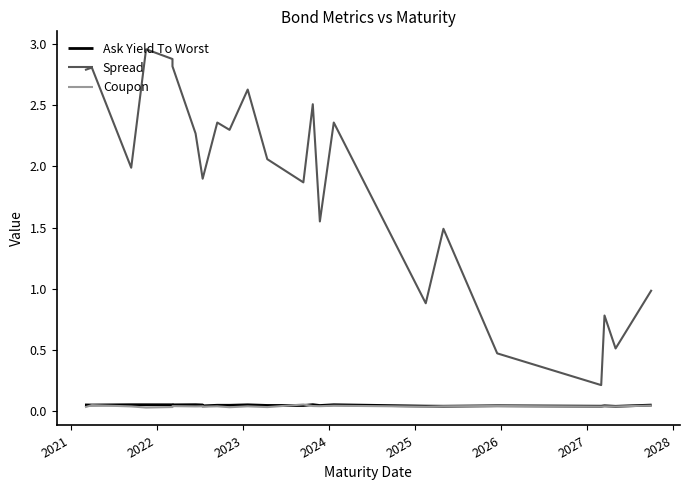

True or false: Coupon and Spread cross at least once.

False